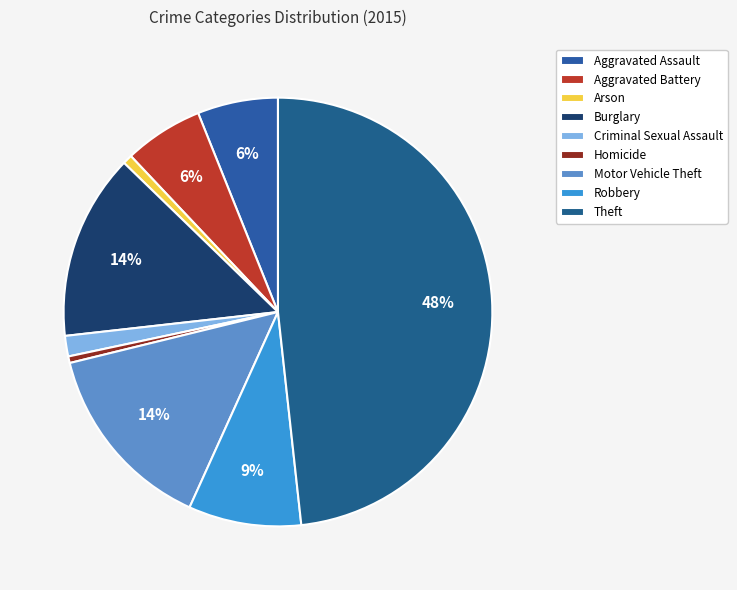

Between Aggravated Battery and Theft, which is larger?

Theft